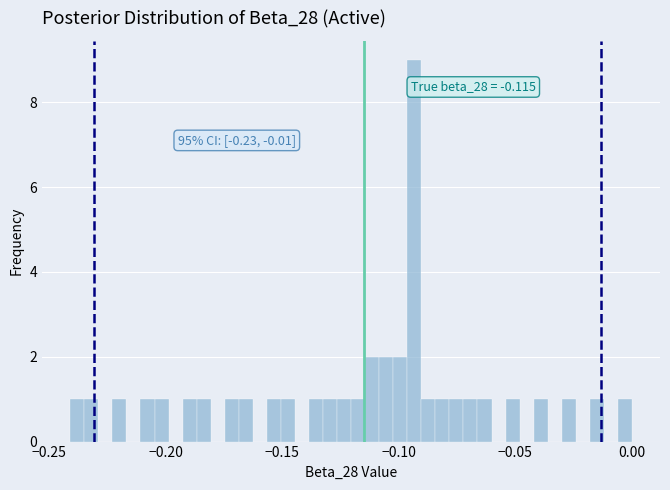

Read against the x-axis, roughly where is the centre of the tallest bar?

-0.095